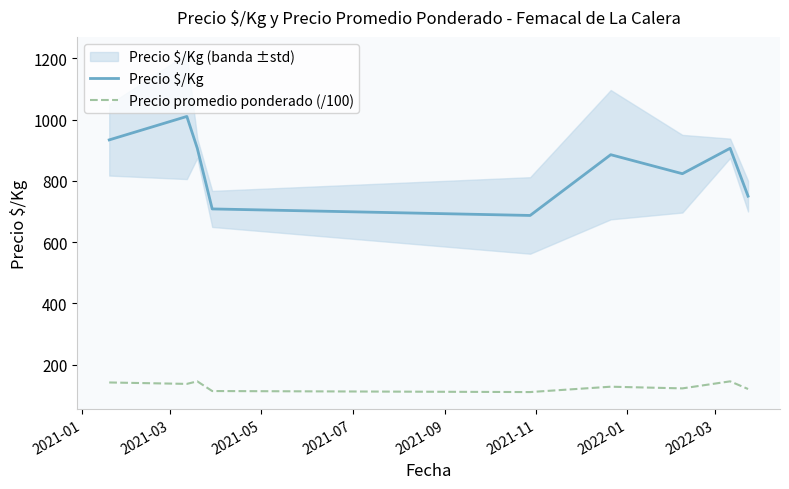

True or false: Precio promedio ponderado (/100) and Precio $/Kg cross at least once.

False